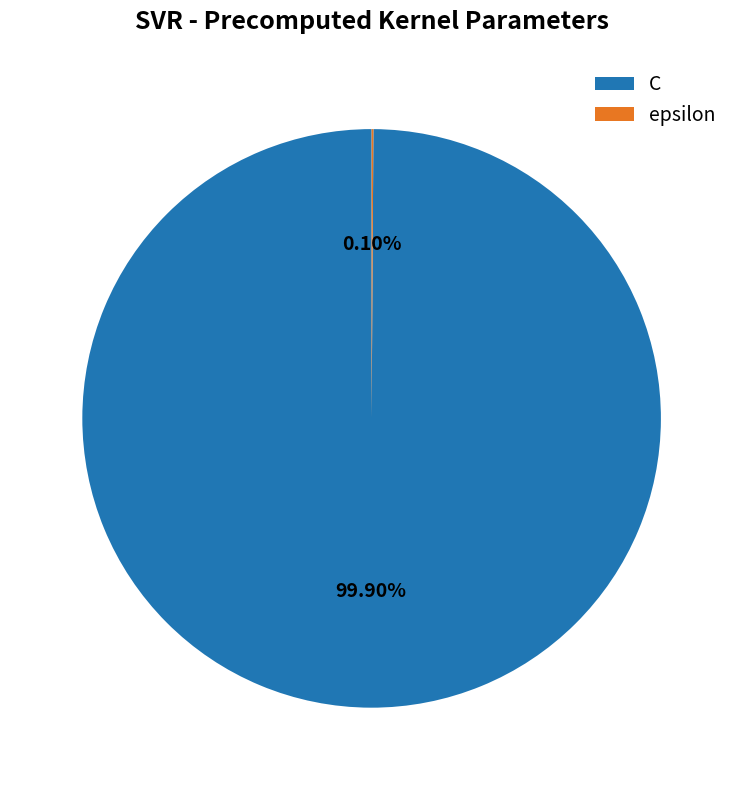

Does C represent more than half of the total?

Yes